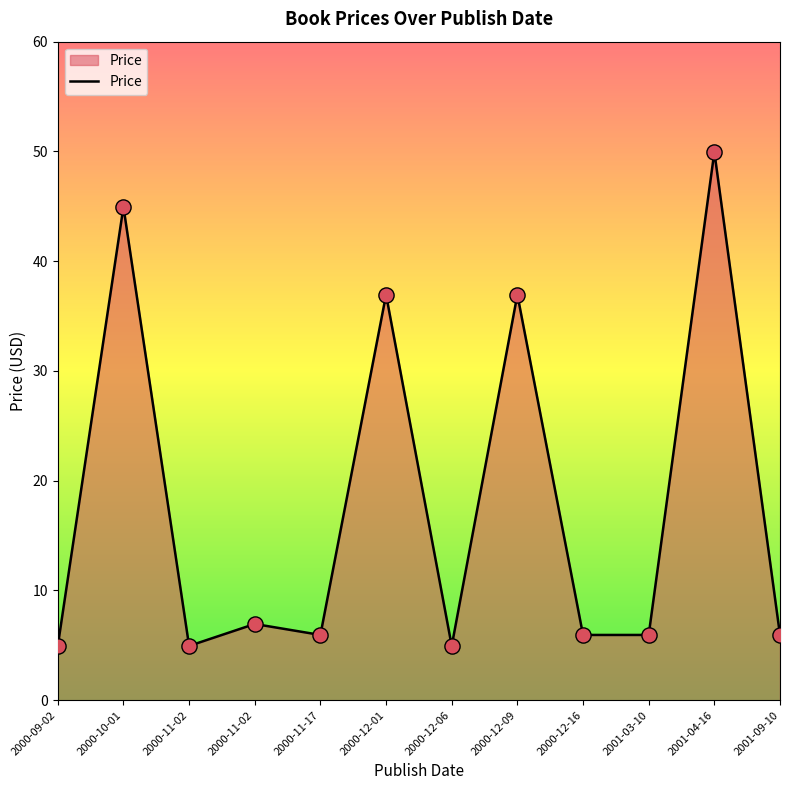

What is the change in value from 2000-09-02 to 2000-10-01?

+40.0